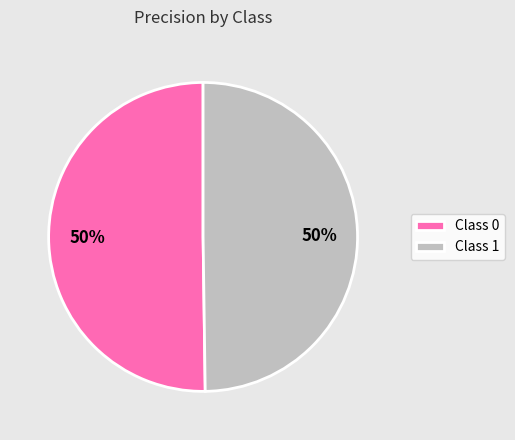

Is the sum of Class 0 and Class 1 greater than half?

Yes